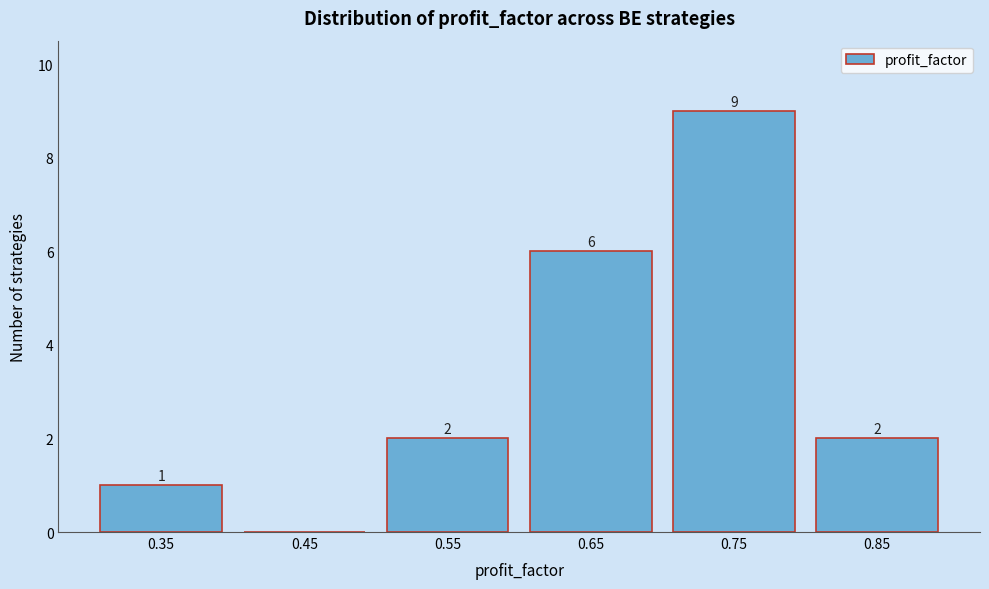

Reading left to right, what are all the values shown in this chart?

0.35=1	0.45=0	0.55=2	0.65=6	0.75=9	0.85=2